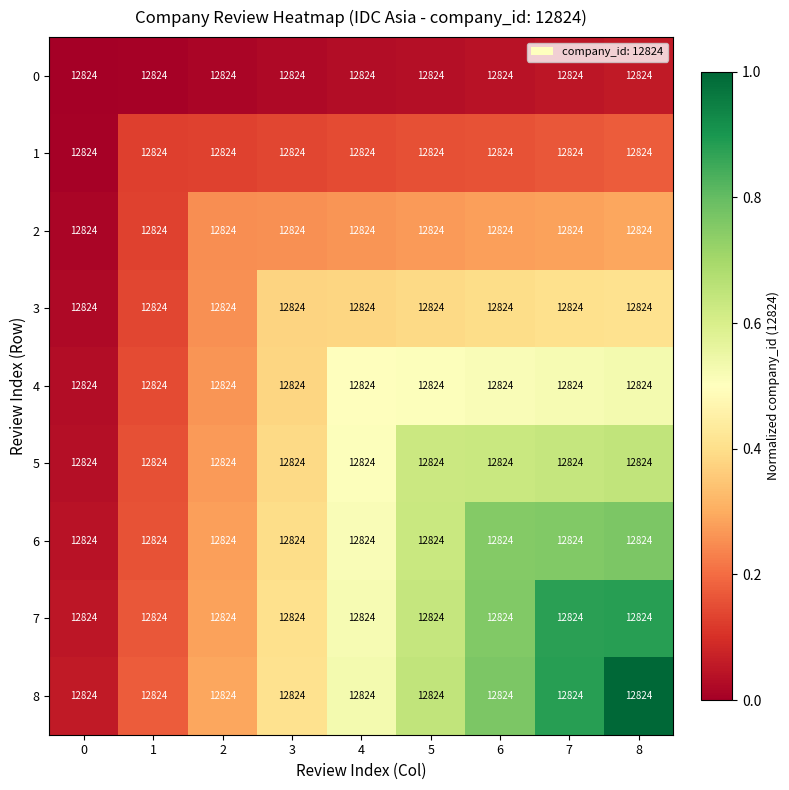

What is the difference between the maximum and minimum values in the 5 series?

0.6